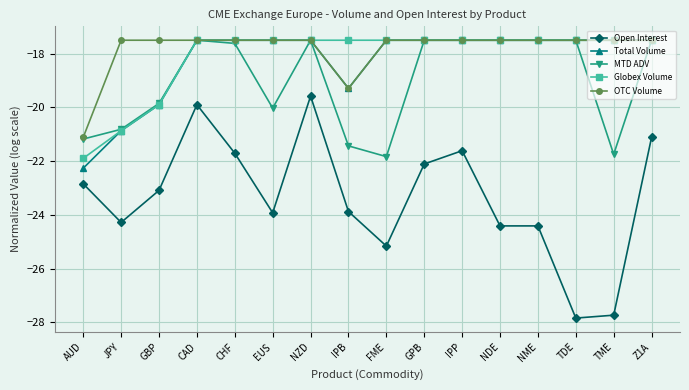

What is the total value across all series at CHF?

-91.8